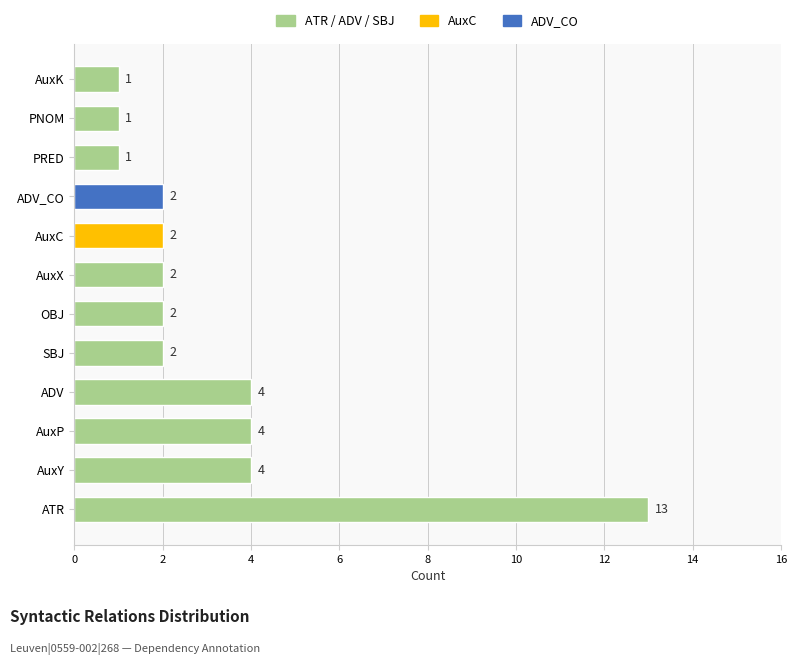

What is the difference between the values at AuxY and ATR?

9